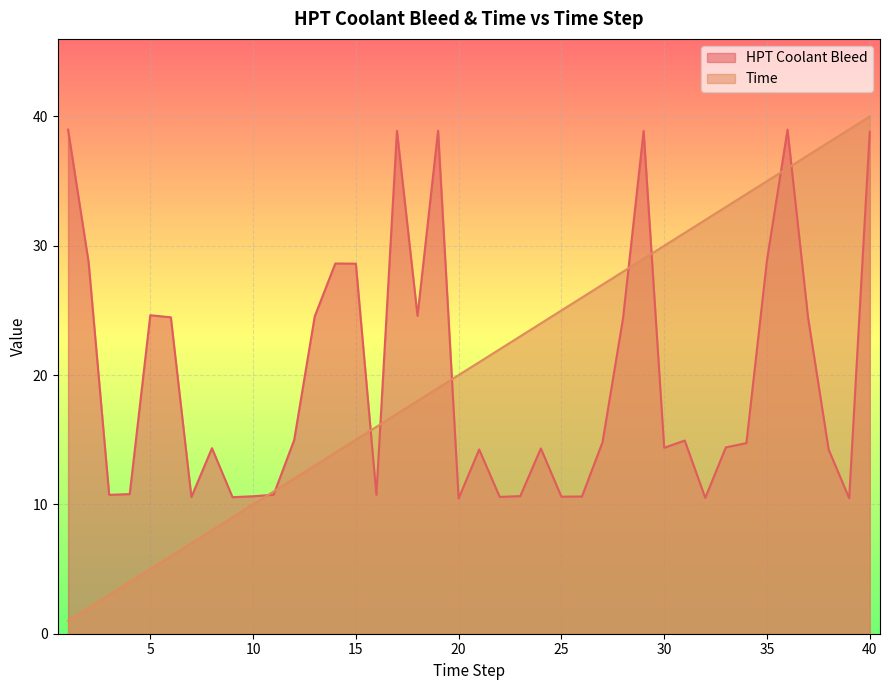

What is the value of the Time point at the 32nd from the left?

32.0